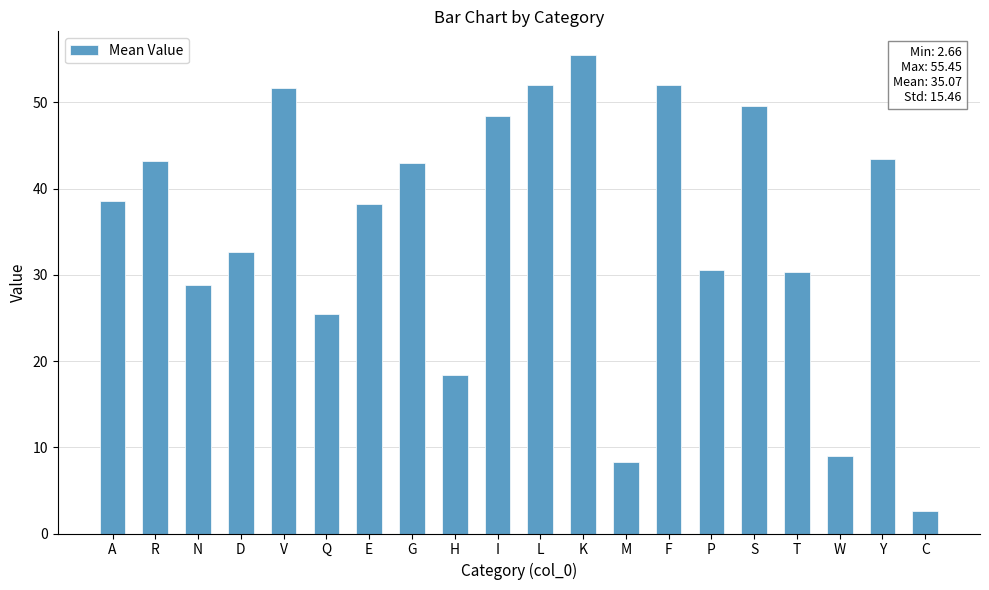

What is the minimum value shown in the chart?

2.7